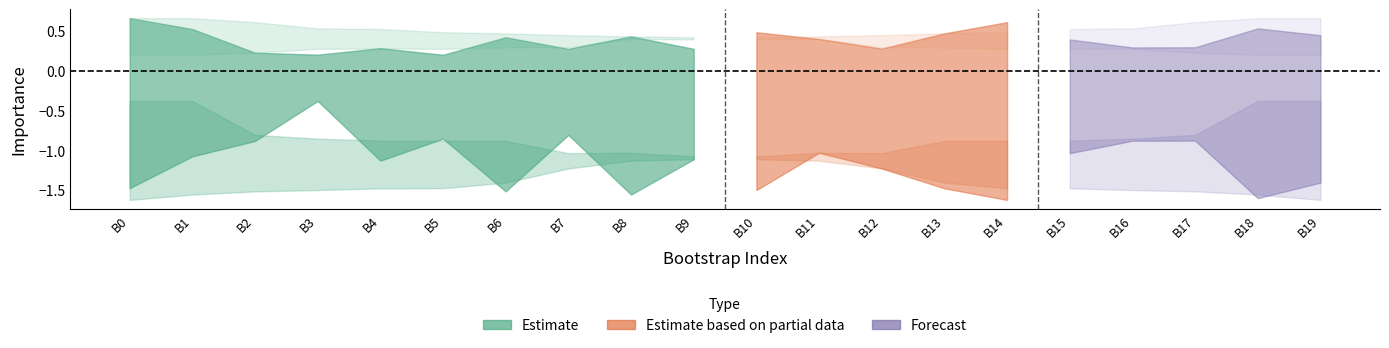

What is the total value across all series at 13?

-2.5